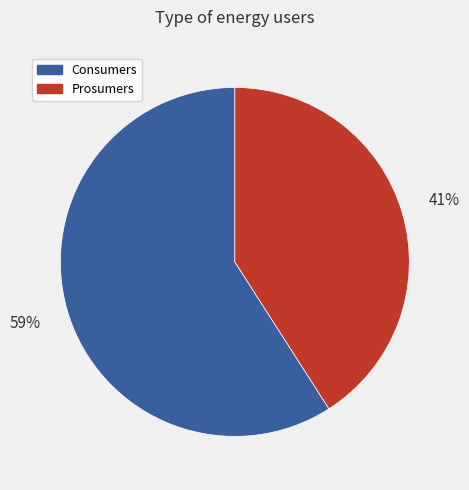

How many slices are in this pie chart?

2